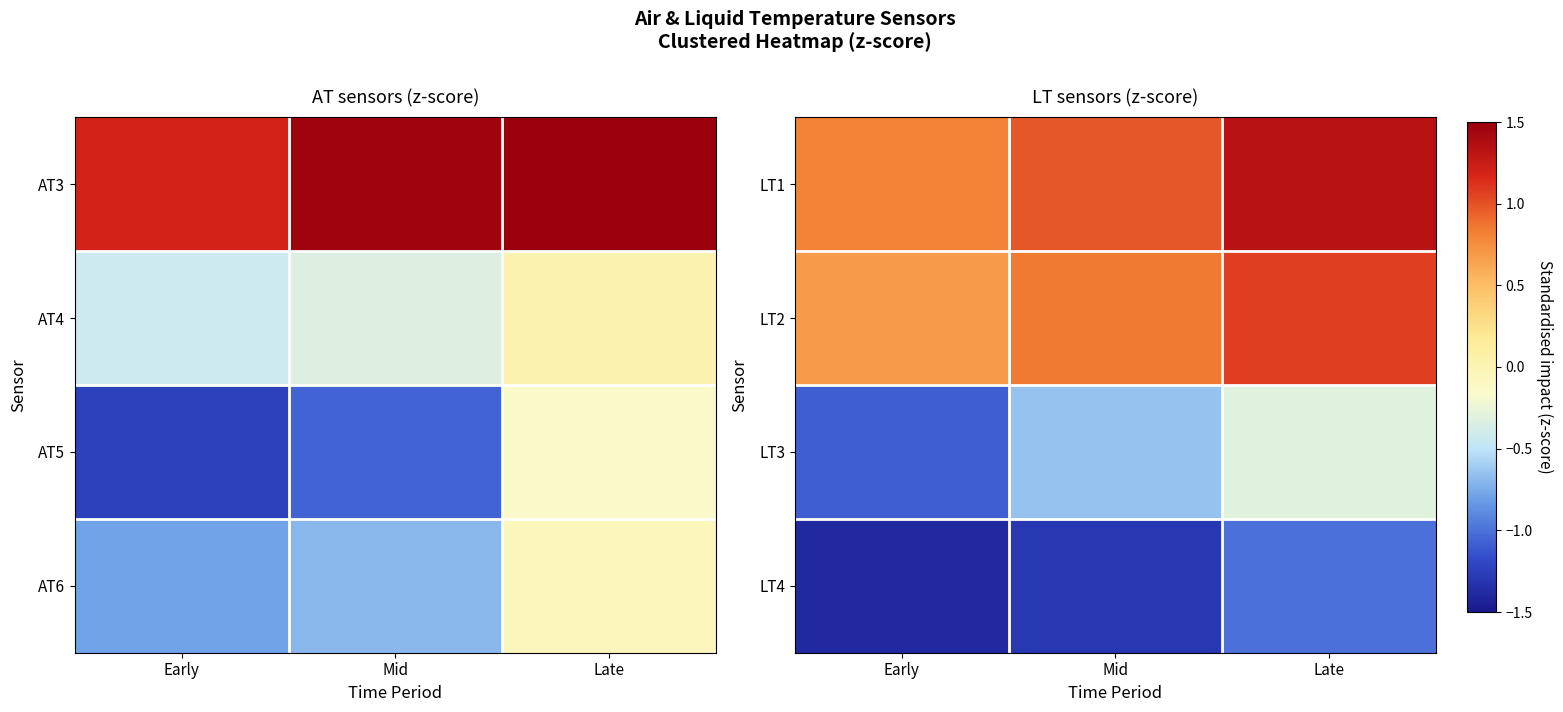

True or false: LT2 has a value of 1.1 at Early.

False